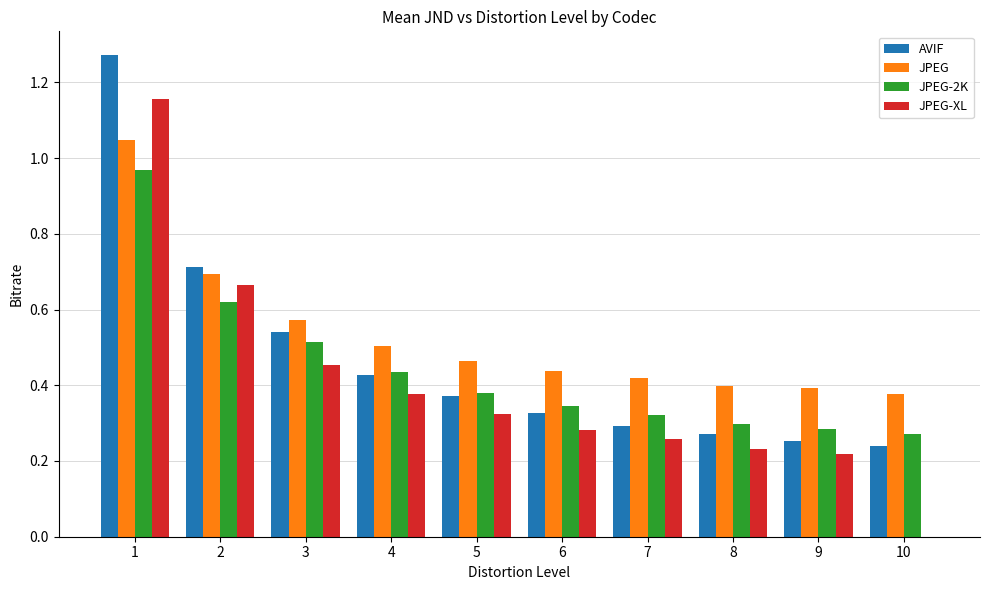

At which label is JPEG-XL closest to 0?

10